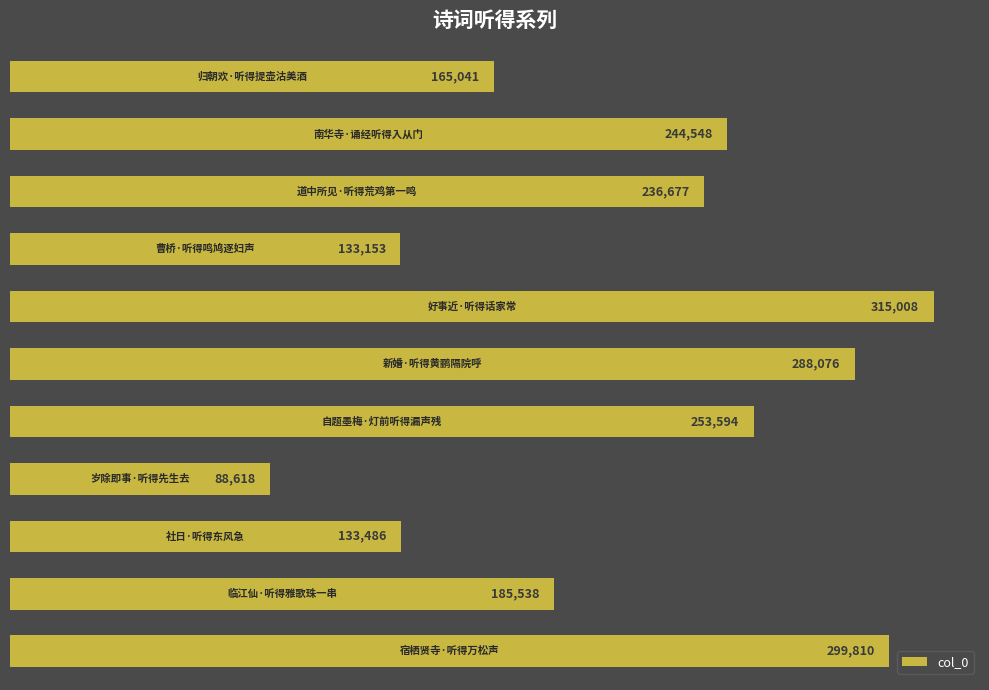

What is the average value?

213050